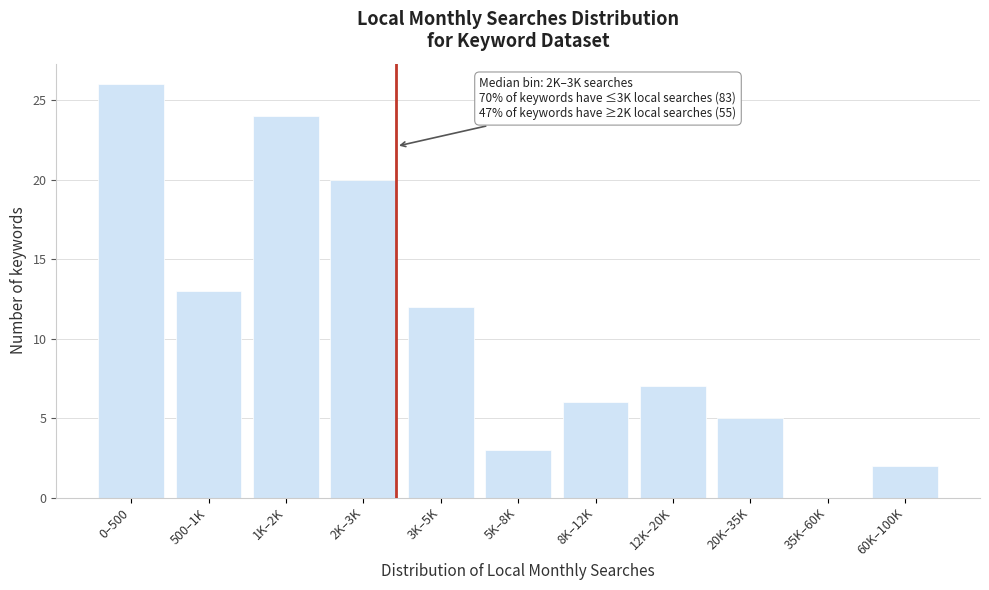

Reading left to right, list all the values displayed in this chart.

0–500=26	500–1K=13	1K–2K=24	2K–3K=20	3K–5K=12	5K–8K=3	8K–12K=6	12K–20K=7	20K–35K=5	35K–60K=0	60K–100K=2